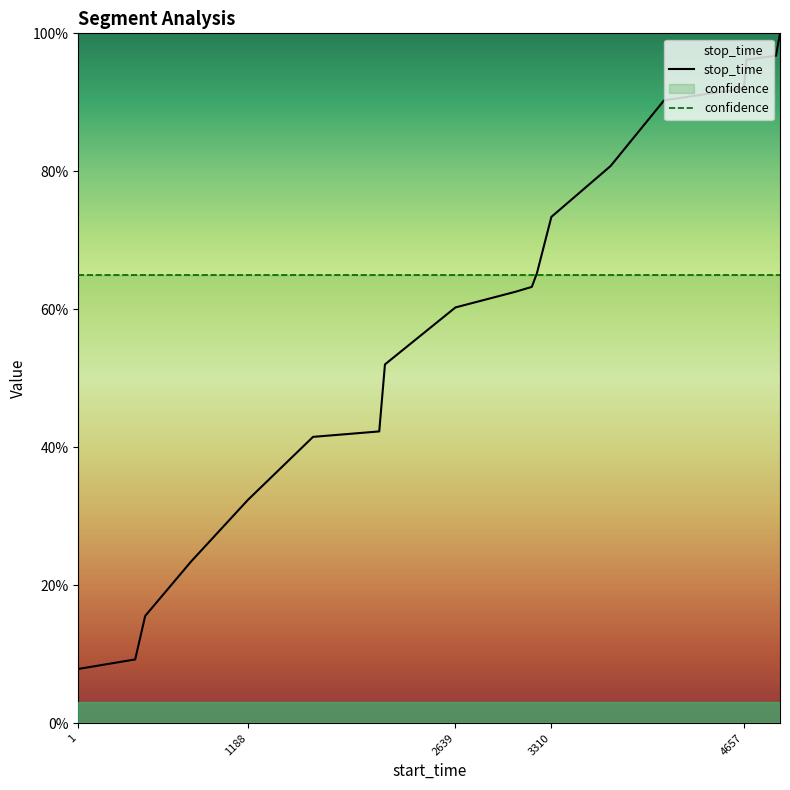

Which has a higher value, 3310 or 1188?

3310